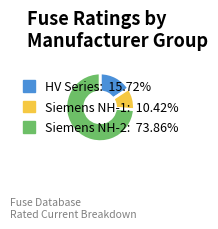

Does any single category account for the majority?

Yes